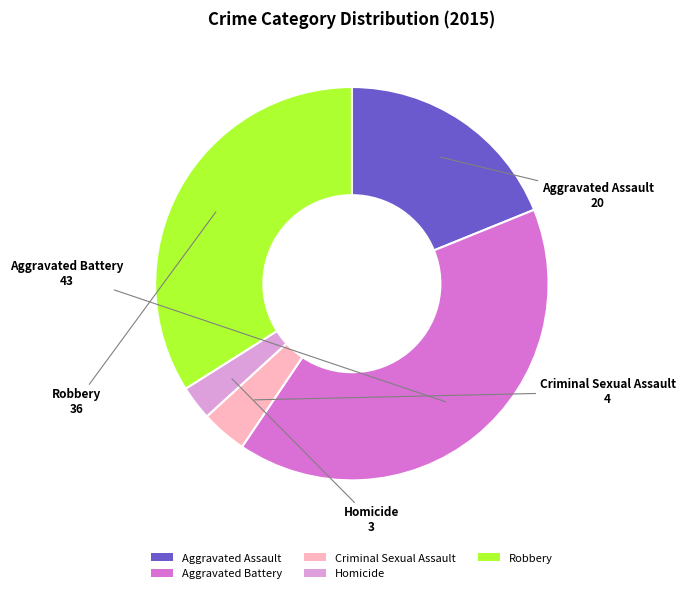

Is there a majority slice in this chart?

No